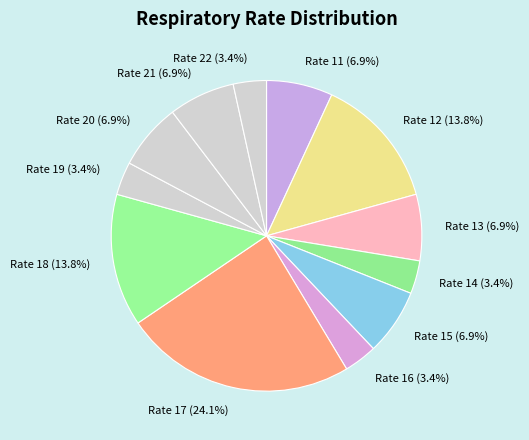

How much of the chart is everything except Rate 19 (3.4%)?

96.6%